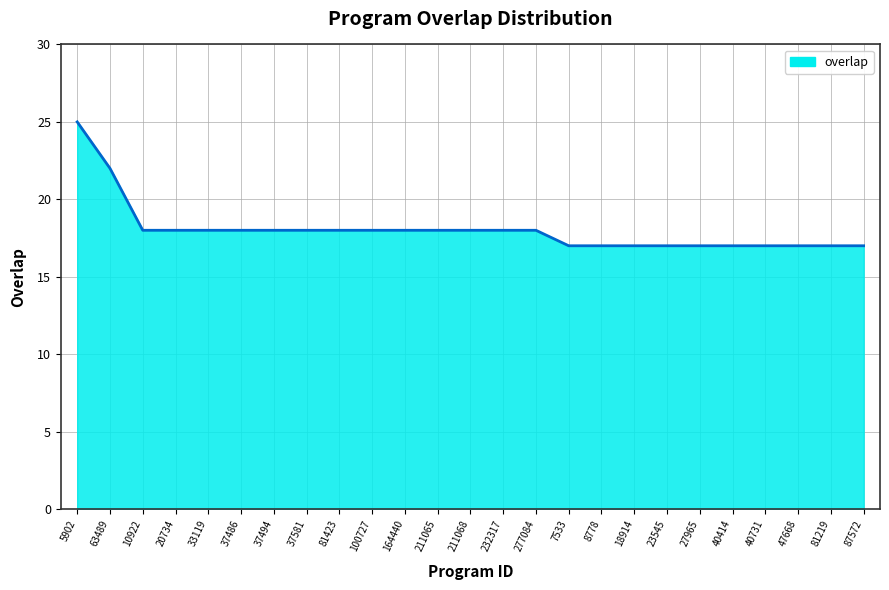

The value at 232317 is 18. True or false?

True